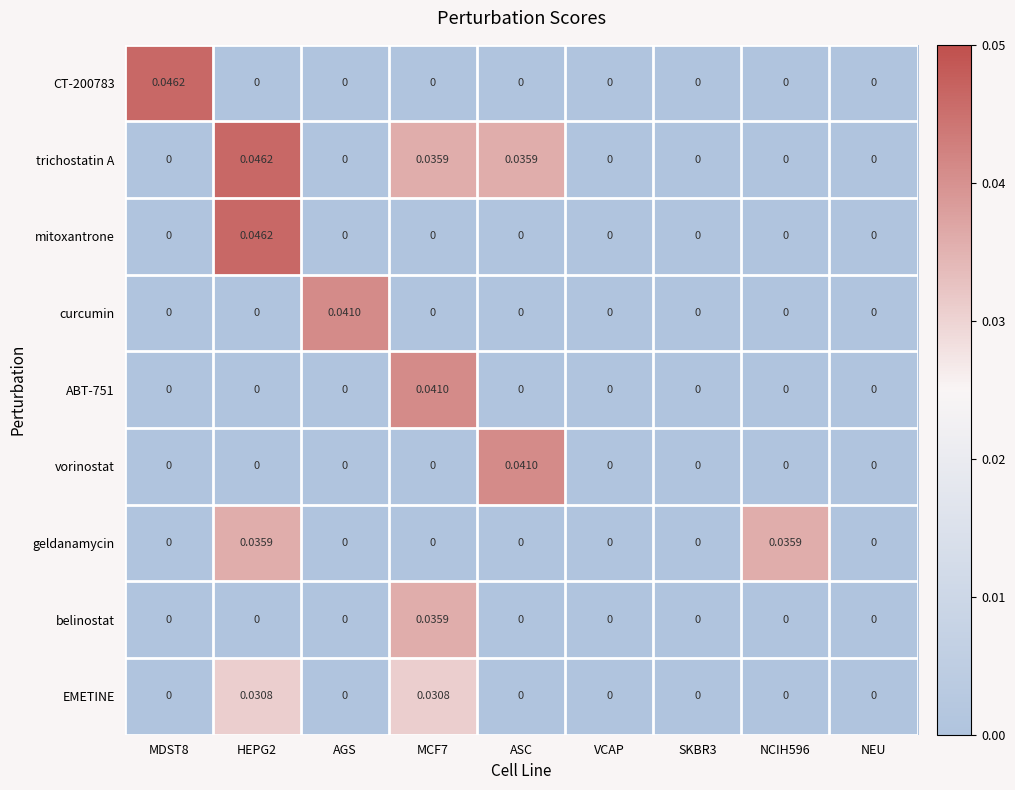

Which series has the largest total across all categories?

trichostatin A